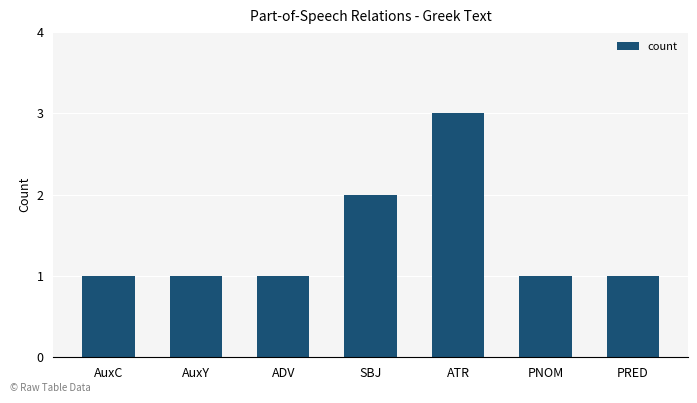

Is it true that the value at AuxY is 0?

False